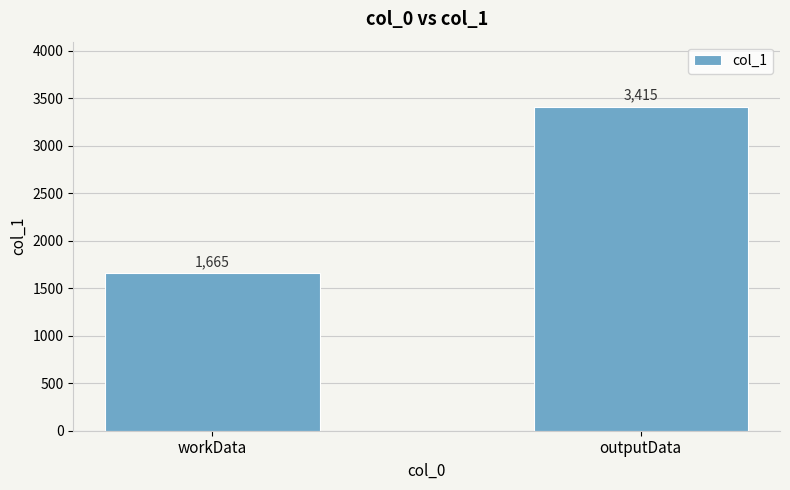

Reading right to left, list all the values displayed in this chart.

outputData=3415	workData=1665